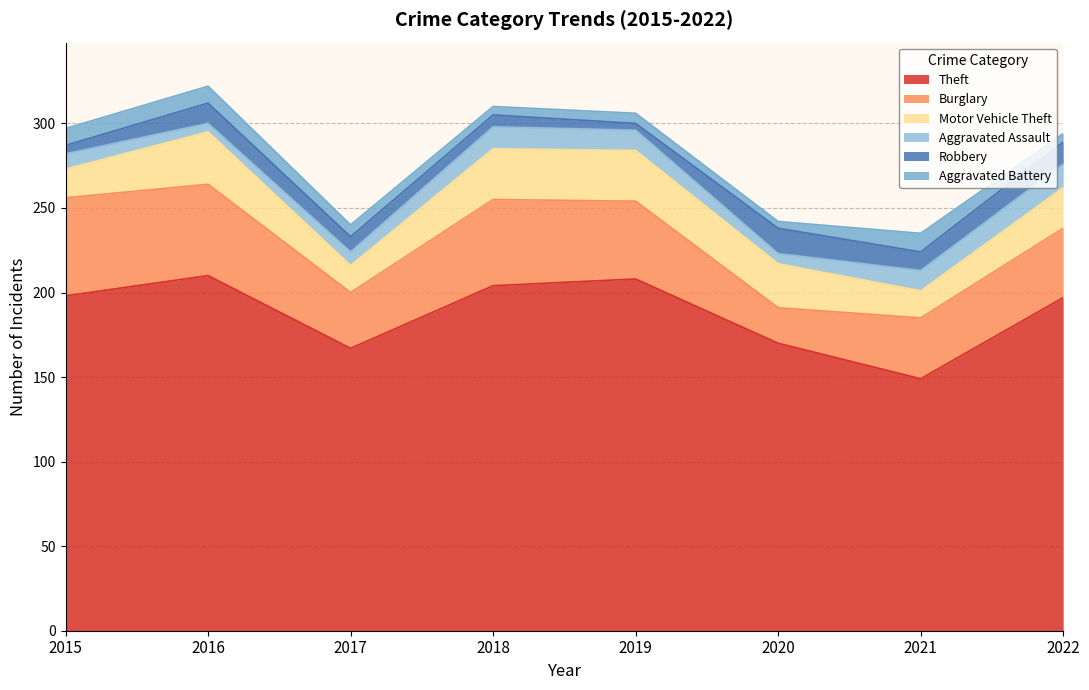

Where do Robbery and Aggravated Battery first cross each other?

2015 and 2016